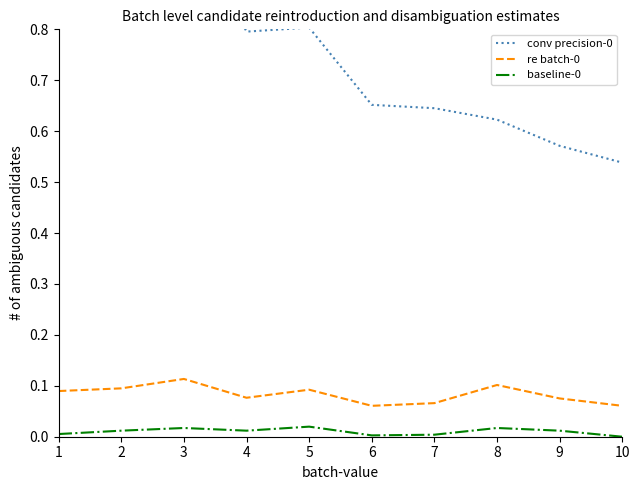

List the labels in order of baseline-0 value, largest first.

5, 3, 8, 2, 4, 9, 1, 7, 6, 10